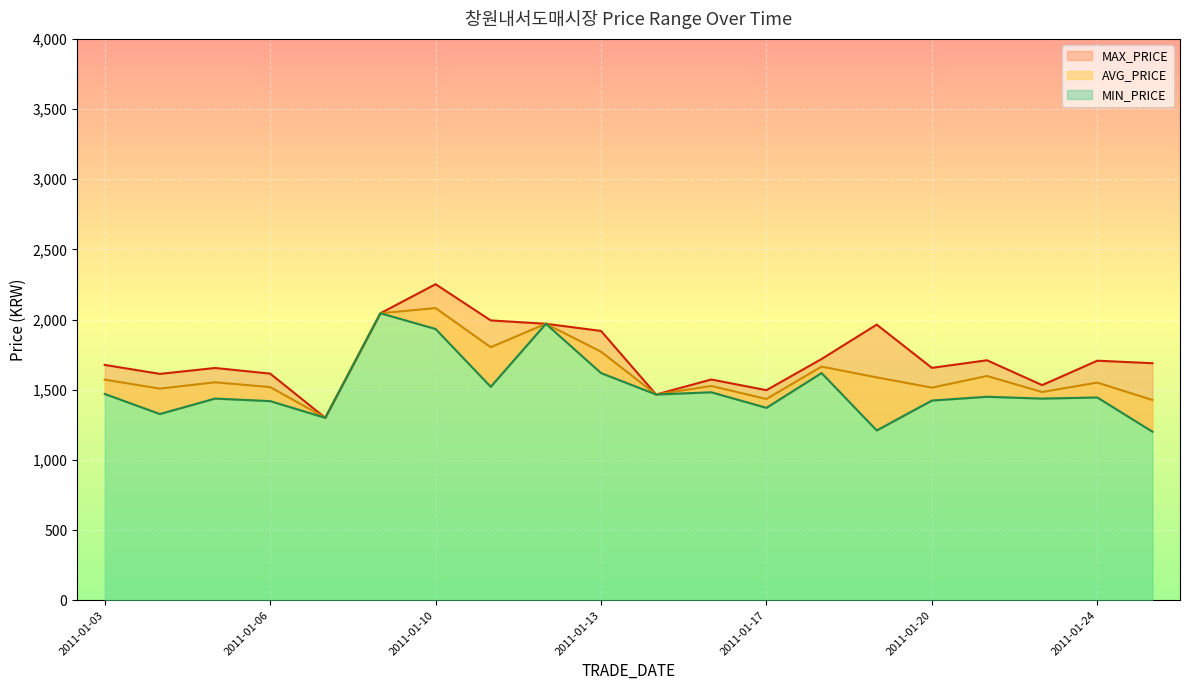

True or false: MIN_PRICE and AVG_PRICE intersect in this chart.

False